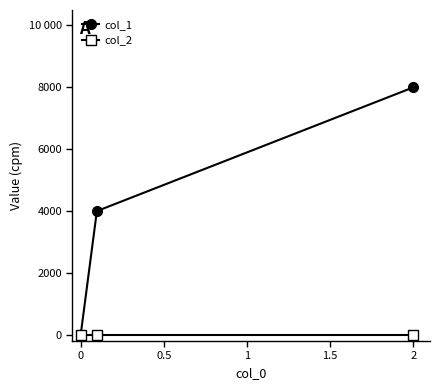

Rank the series by their maximum value, from highest to lowest.

col_1, col_2